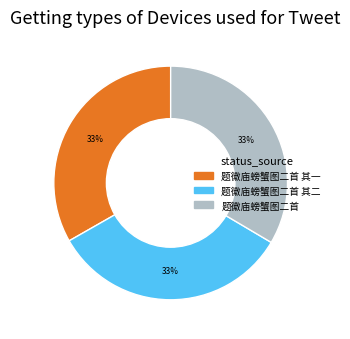

To the nearest percent, what is the average slice percentage?

33%